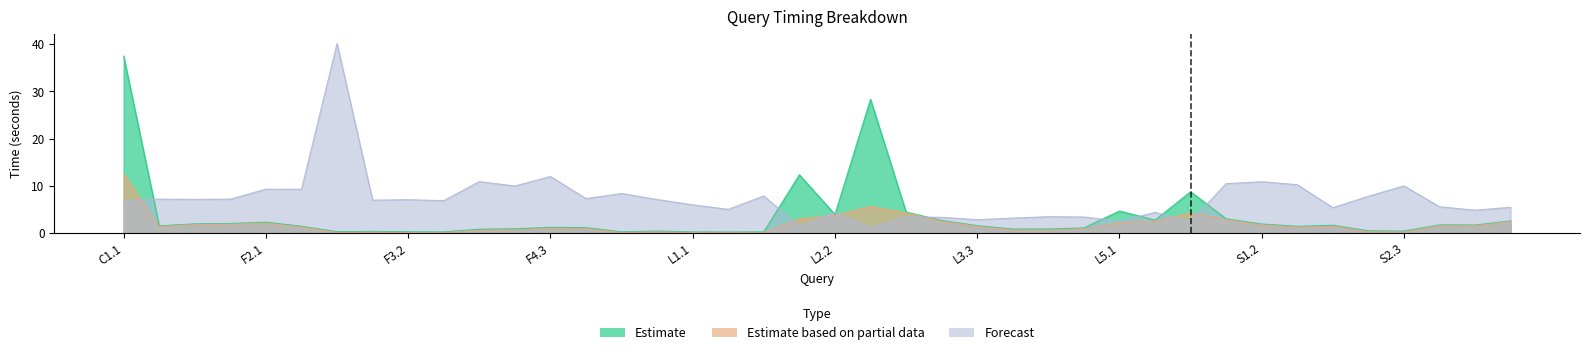

What is the maximum value shown in the chart?

40.2